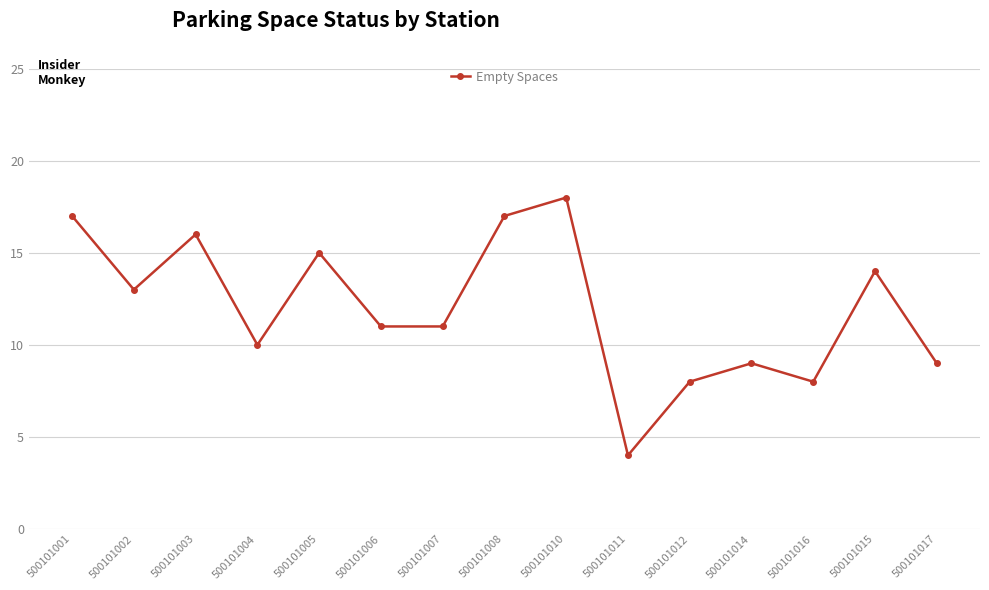

How many points are higher than both their immediate neighbors (excluding endpoints)?

5